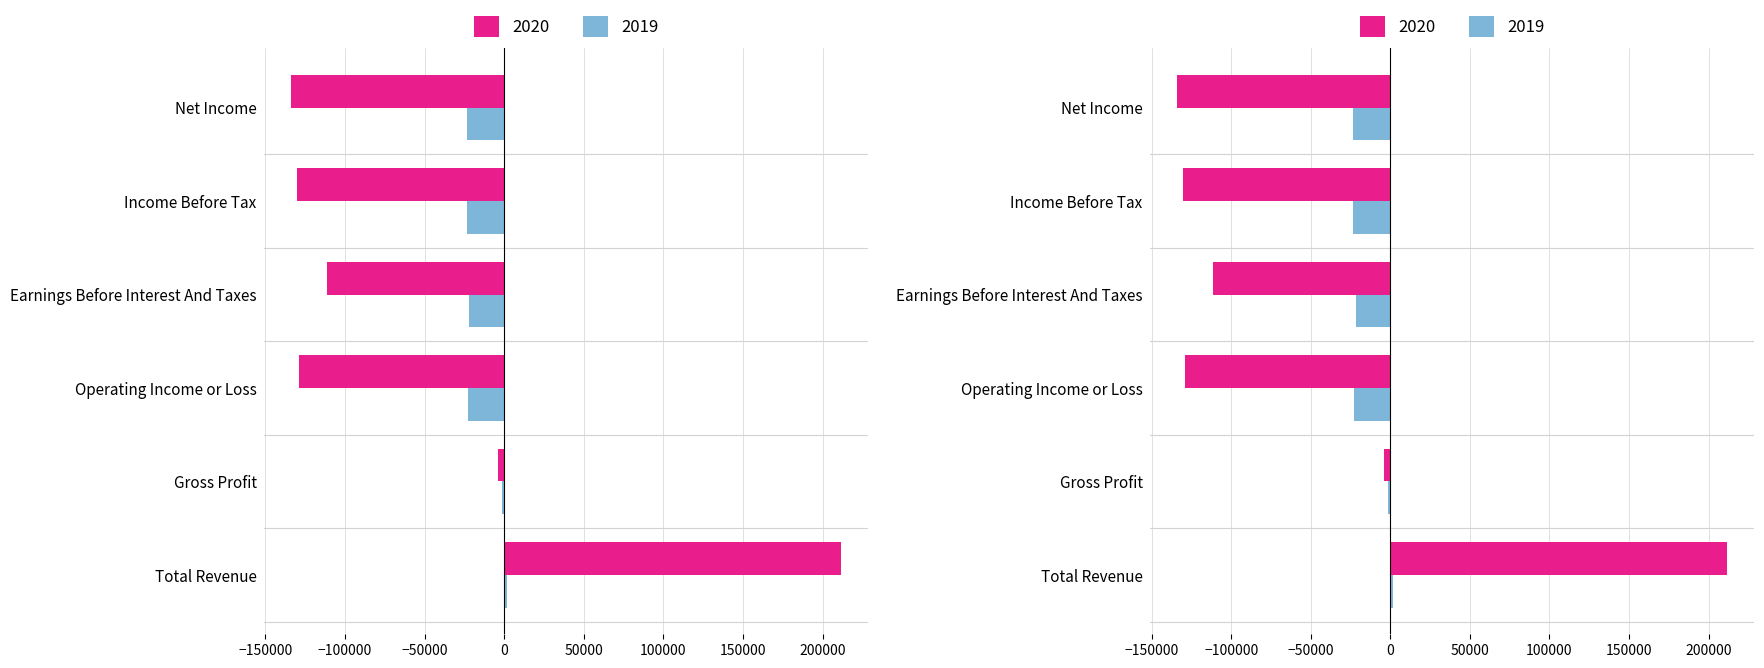

What is the difference between the 2020 values at Operating Income or Loss and Total Revenue?

340600